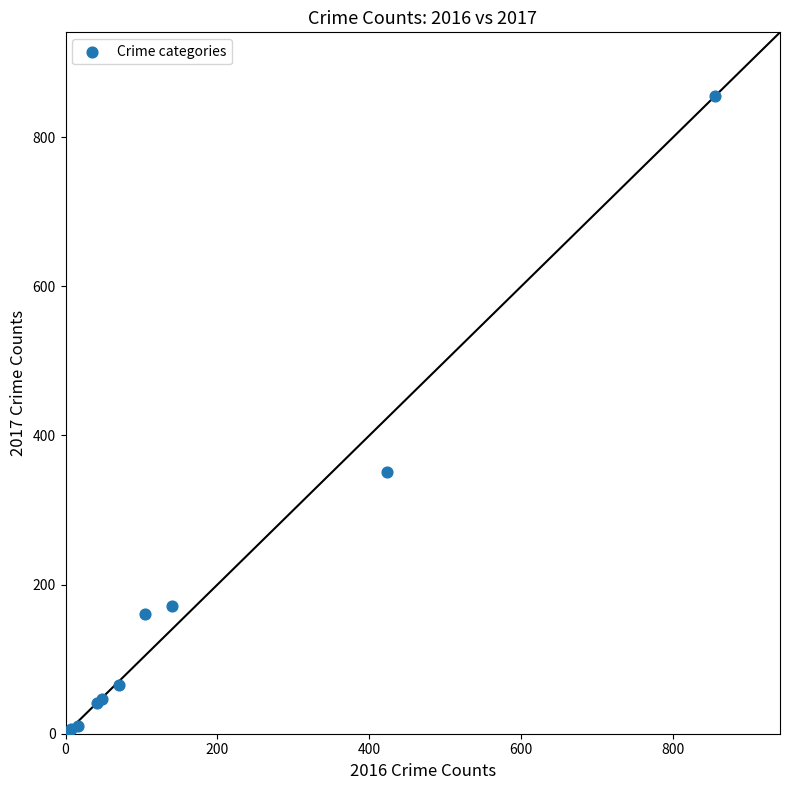

What Y value in the scatter plot is closest to 428?

351